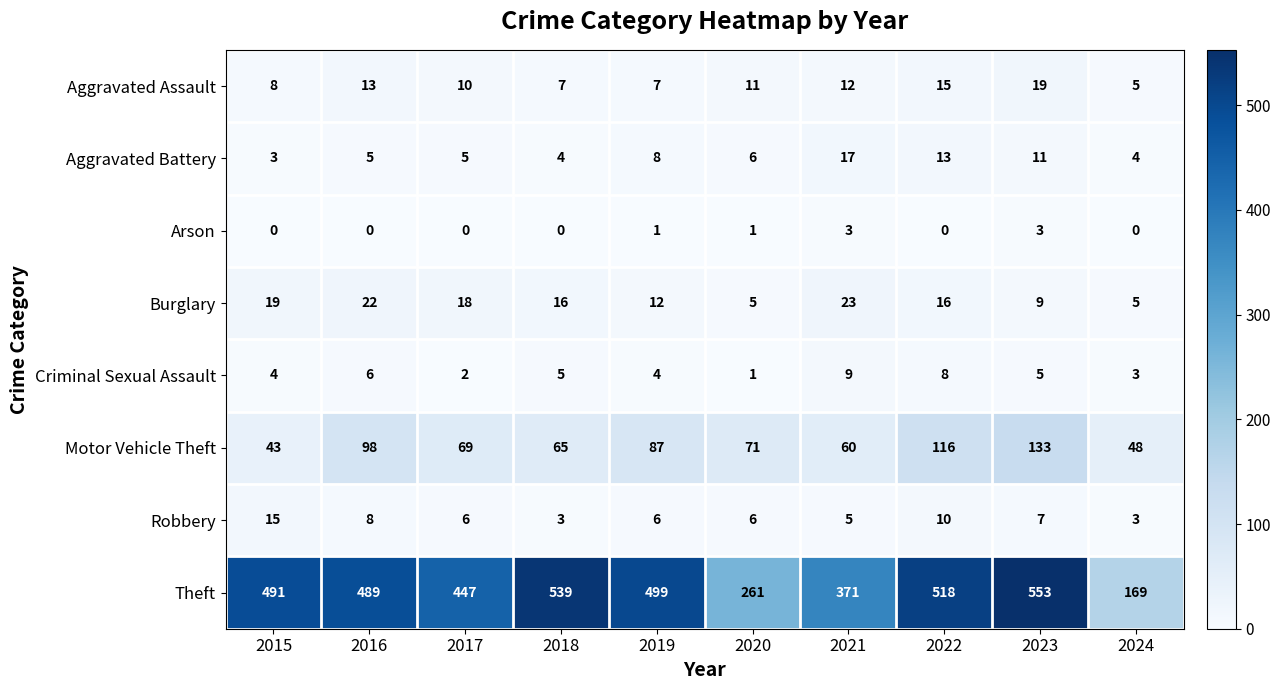

True or false: Arson has a value of 0 at 2015.

True